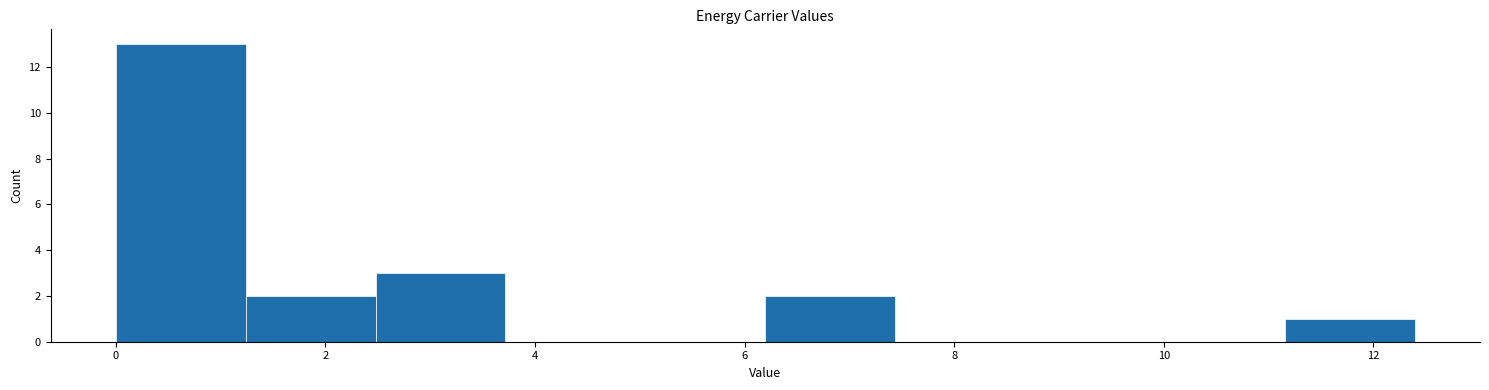

Reading left to right, transcribe this chart: for each bar, give the range it covers on the x-axis and its height. Neither the bar edges nor the heights are printed on the chart, so give them approximately, as read against the axes.

0.0 to 1.2: 13
1.2 to 2.4: 2
2.4 to 3.8: 3
3.8 to 5.0: 0
5.0 to 6.2: 0
6.2 to 7.4: 2
7.4 to 8.6: 0
8.6 to 10.0: 0
10.0 to 11.2: 0
11.2 to 12.4: 1